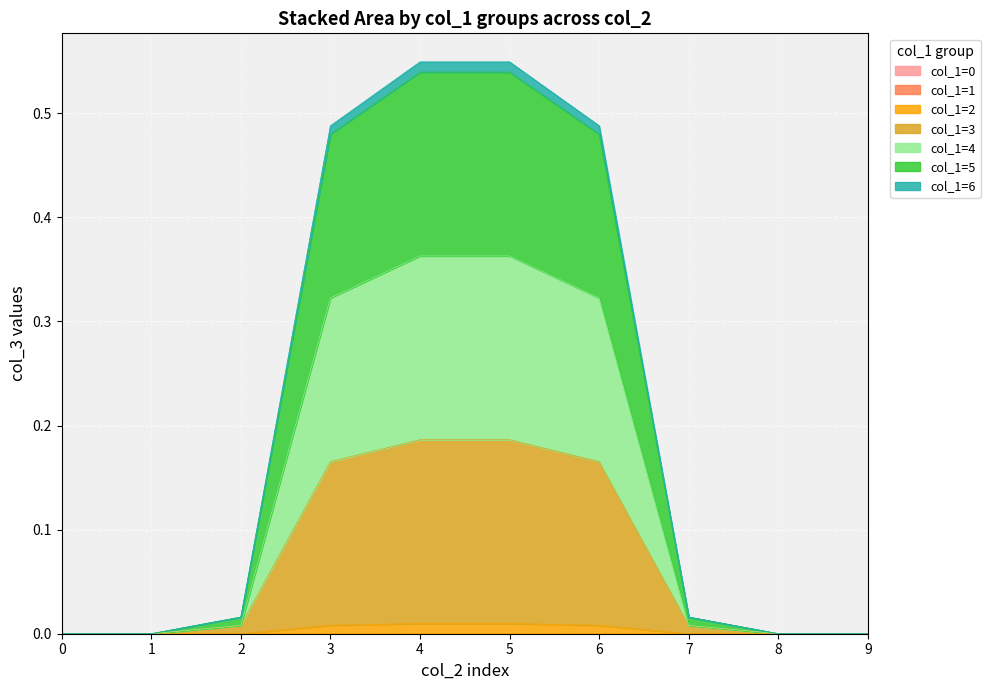

Reading left to right, transcribe all the data shown in this chart.

col_1=2: 0.0	0.0	0.0	0.0	0.0	0.0	0.0	0.0	0.0	0.0
col_1=3: 0.0	0.0	0.0	0.2	0.2	0.2	0.2	0.0	0.0	0.0
col_1=4: 0.0	0.0	0.0	0.3	0.4	0.4	0.3	0.0	0.0	0.0
col_1=5: 0.0	0.0	0.0	0.5	0.5	0.5	0.5	0.0	0.0	0.0
col_1=6: 0.0	0.0	0.0	0.5	0.5	0.5	0.5	0.0	0.0	0.0